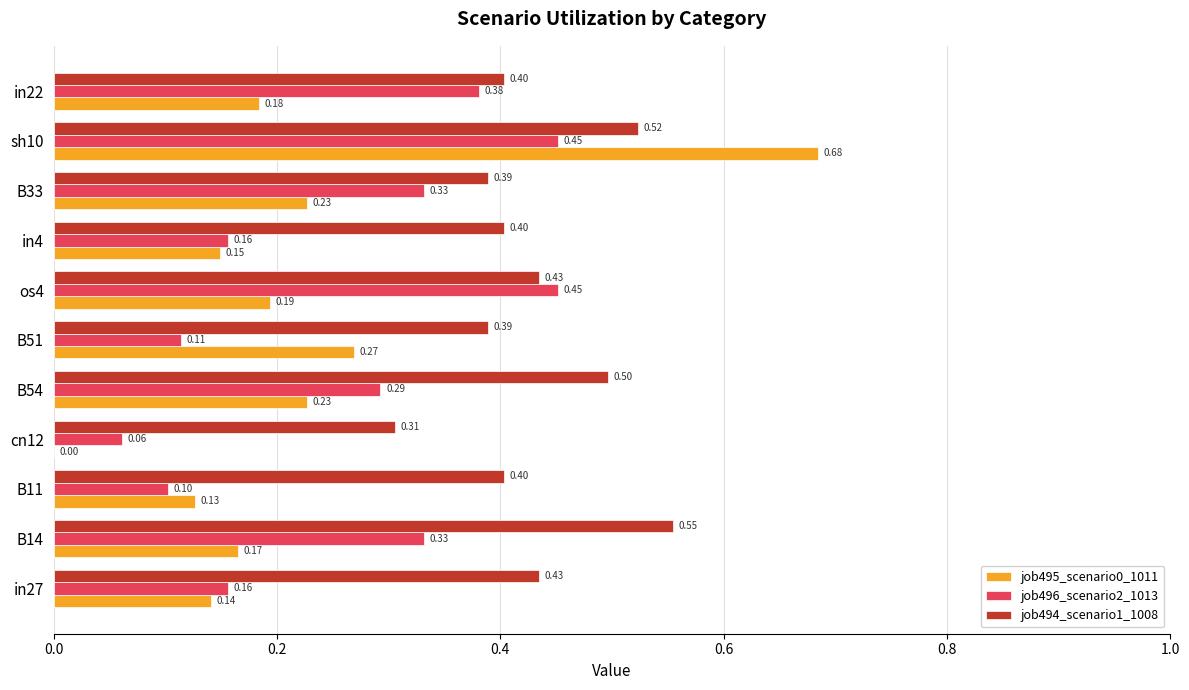

Which series has the largest total across all categories?

job494_scenario1_1008